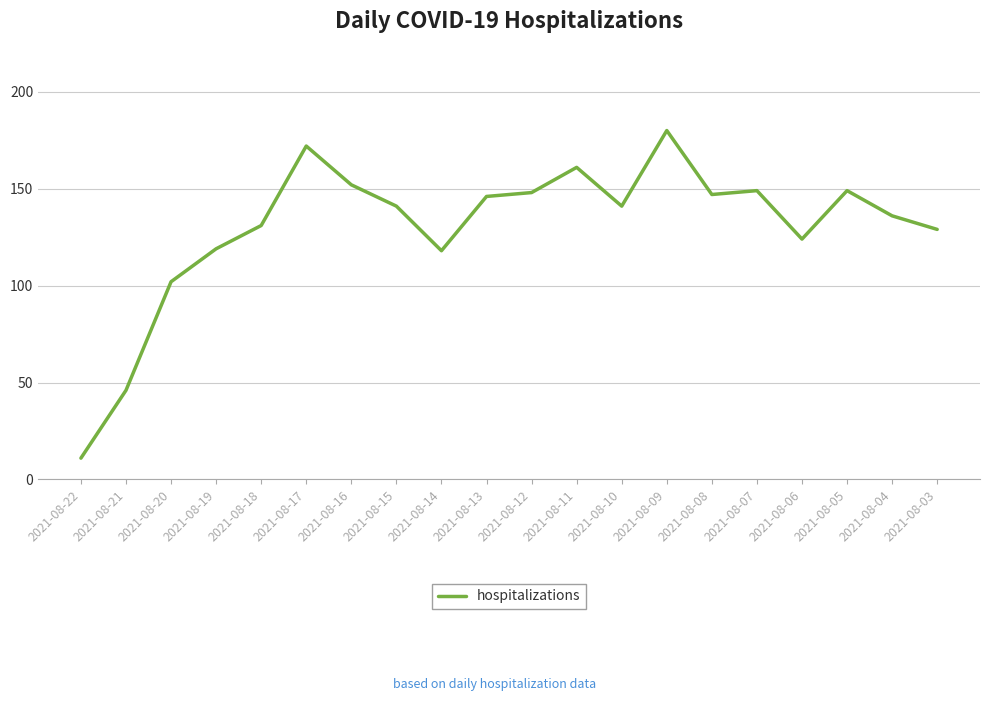

Read the value at 2021-08-19.

119